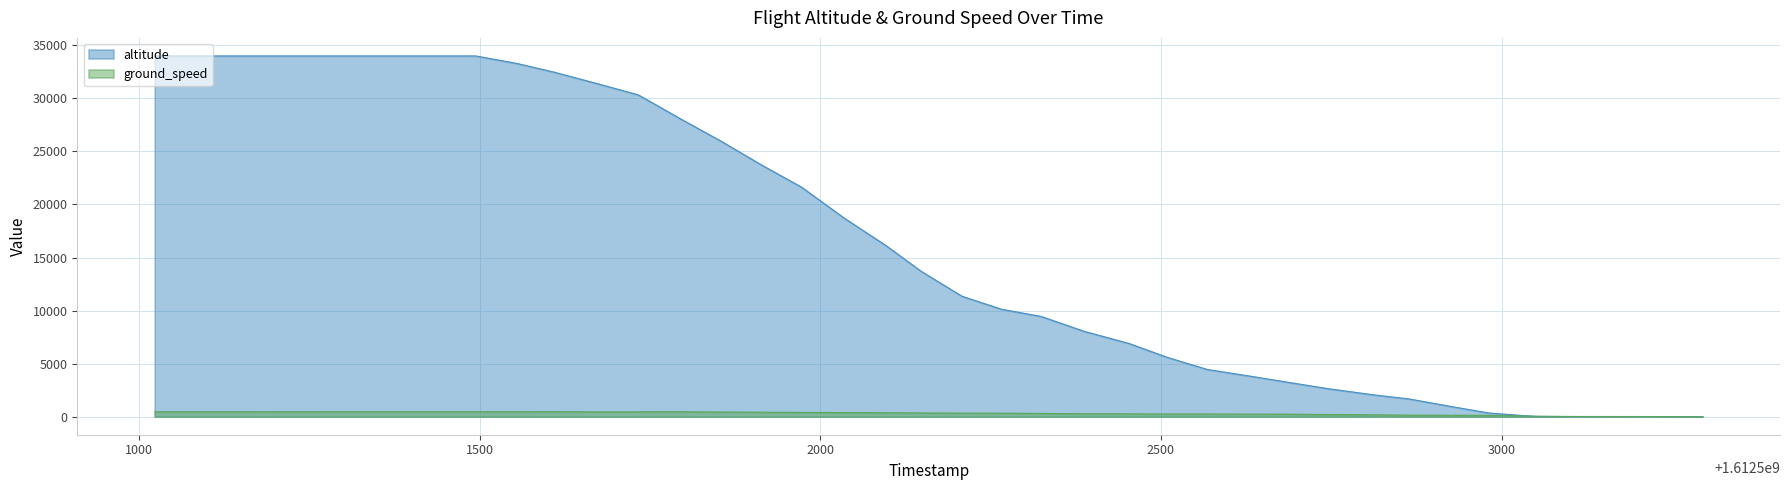

How many categories are shown in the chart?

40